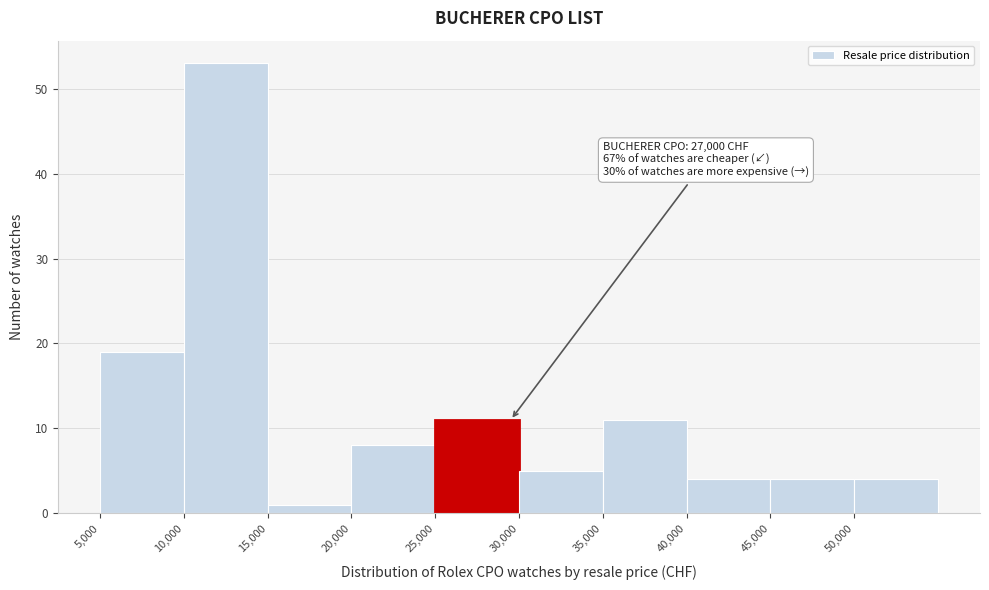

Over which range of the x-axis is the bar tallest?

10000 to 15000